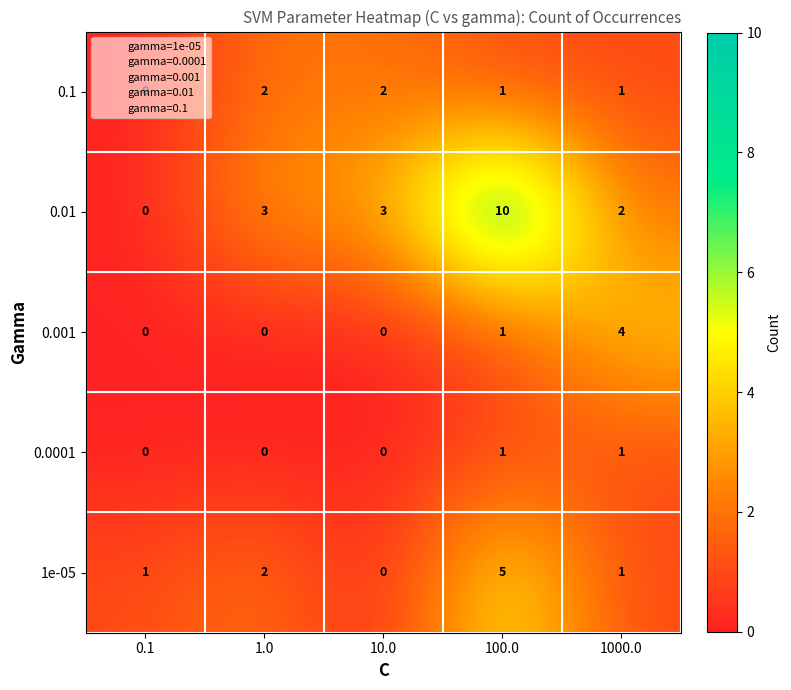

How many series are shown in this chart?

5